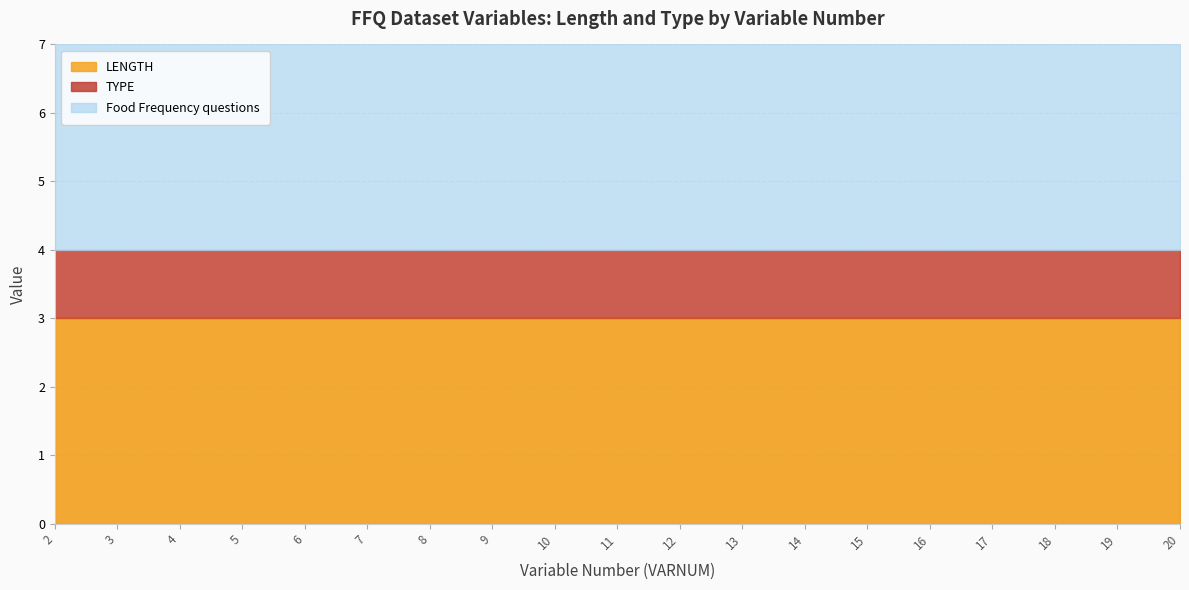

At 2, list the series in order from smallest to largest.

TYPE, Food Frequency questions, LENGTH